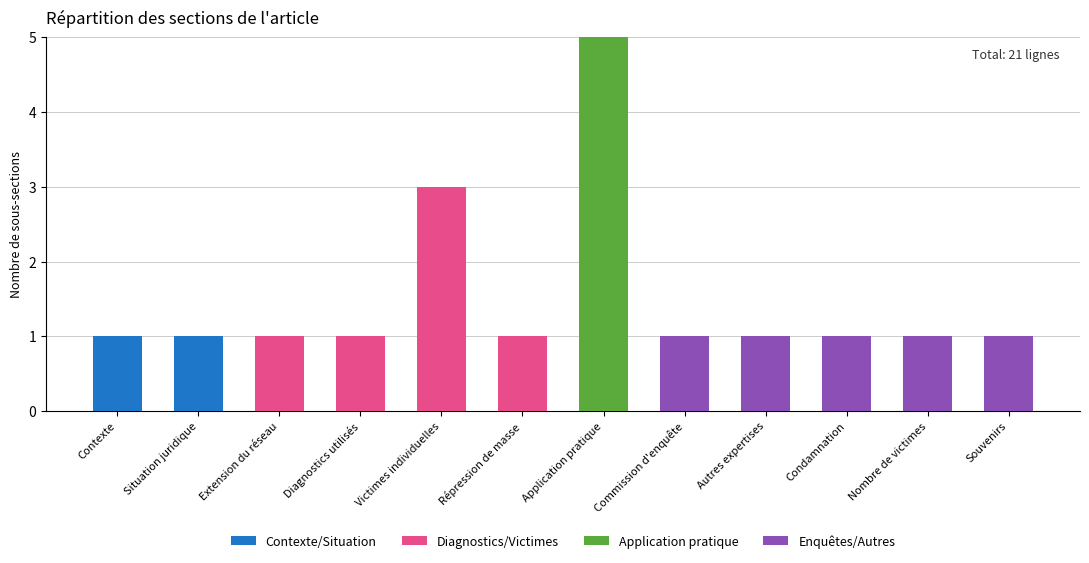

What is the total value across all series at Victimes individuelles?

3